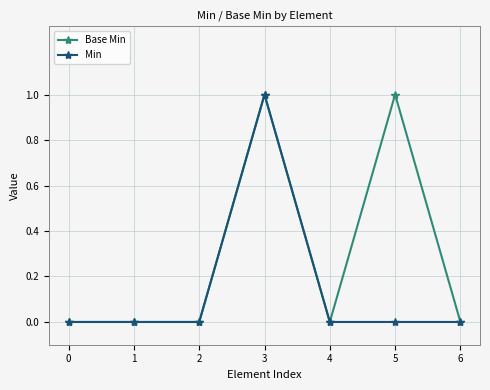

At which category is the sum across all series the highest?

3